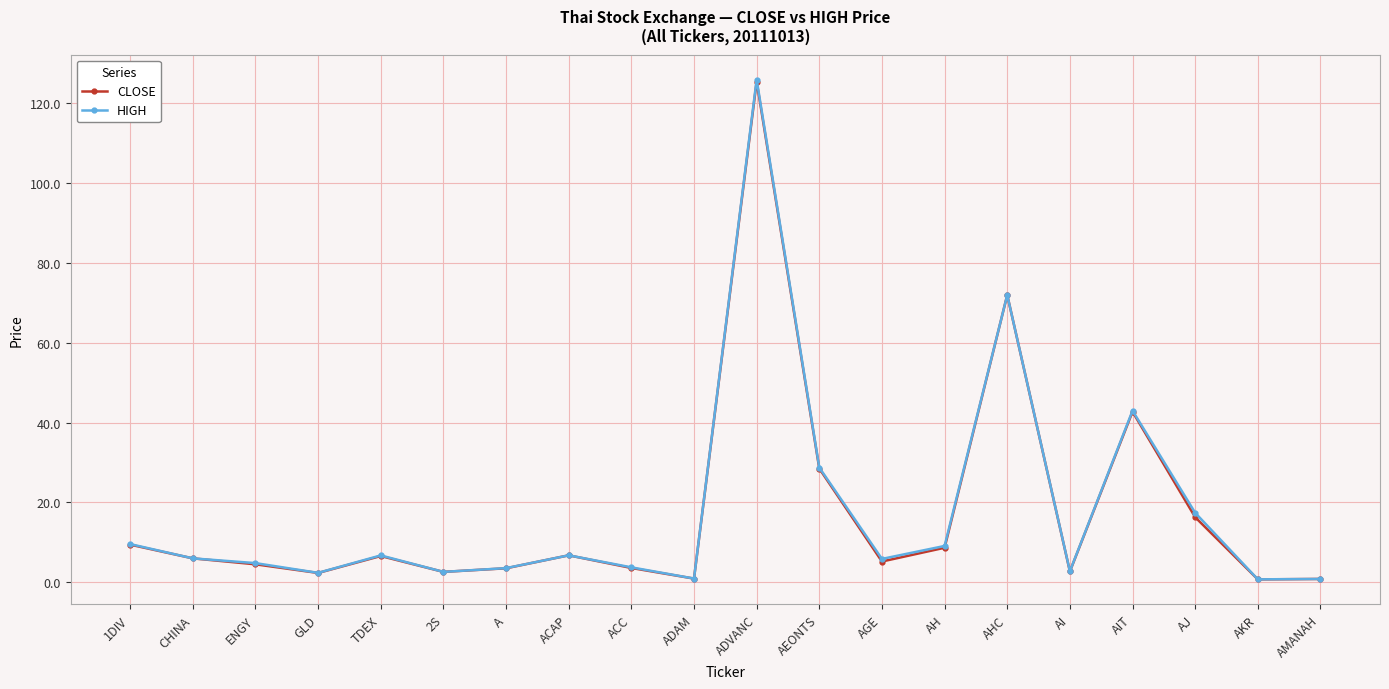

The CLOSE series shows 11.2 at ACAP. True or false?

False